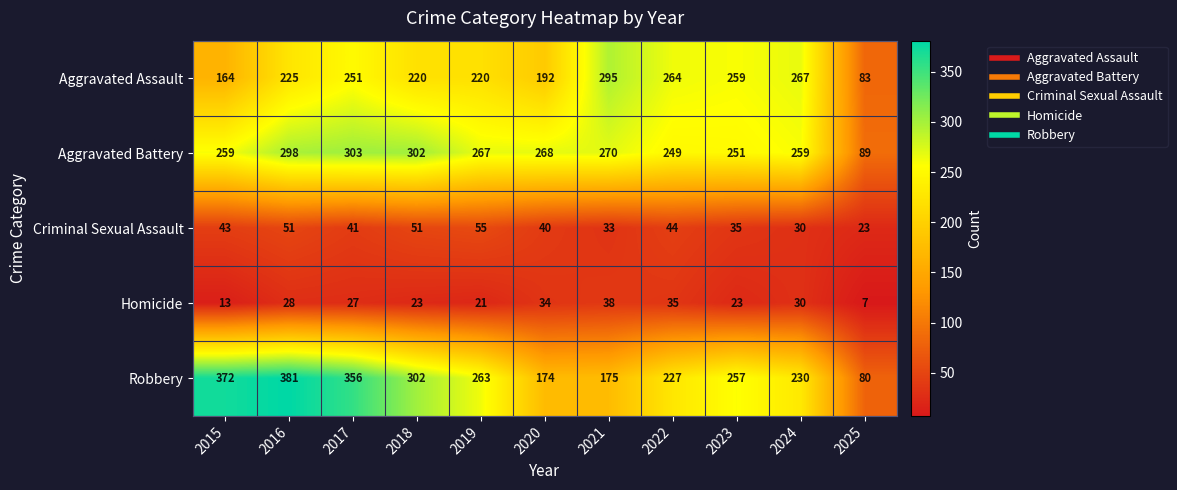

Which series has the largest total across all categories?

Robbery